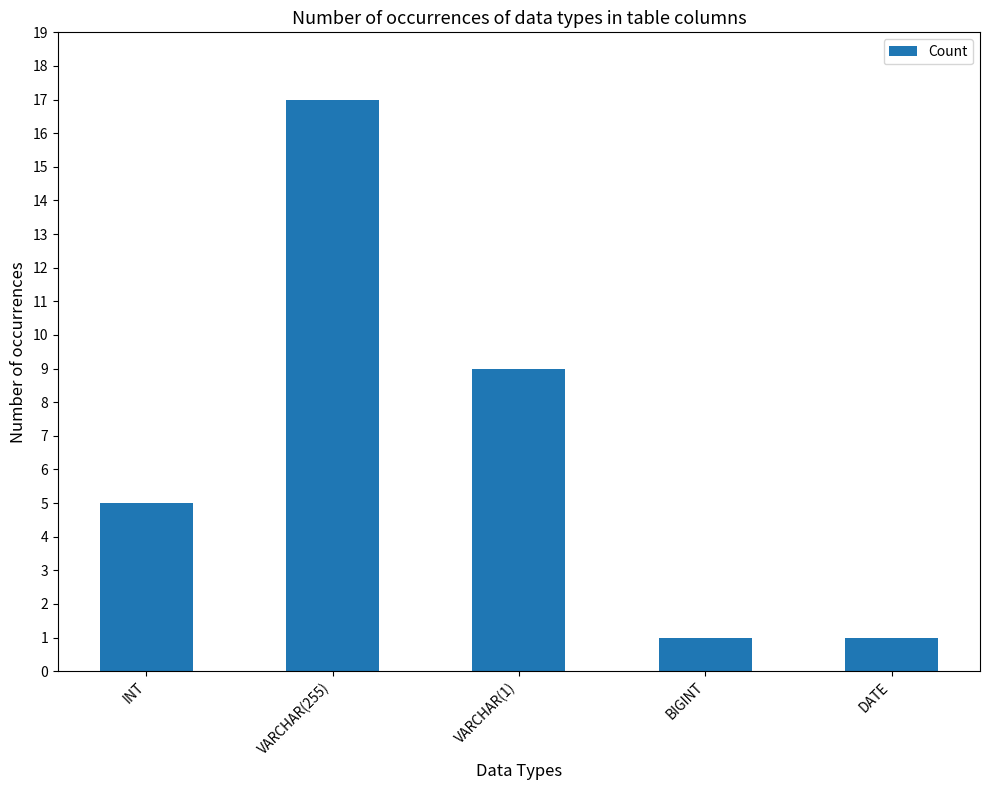

Reading right to left, extract all data points from this chart.

1	1	9	17	5